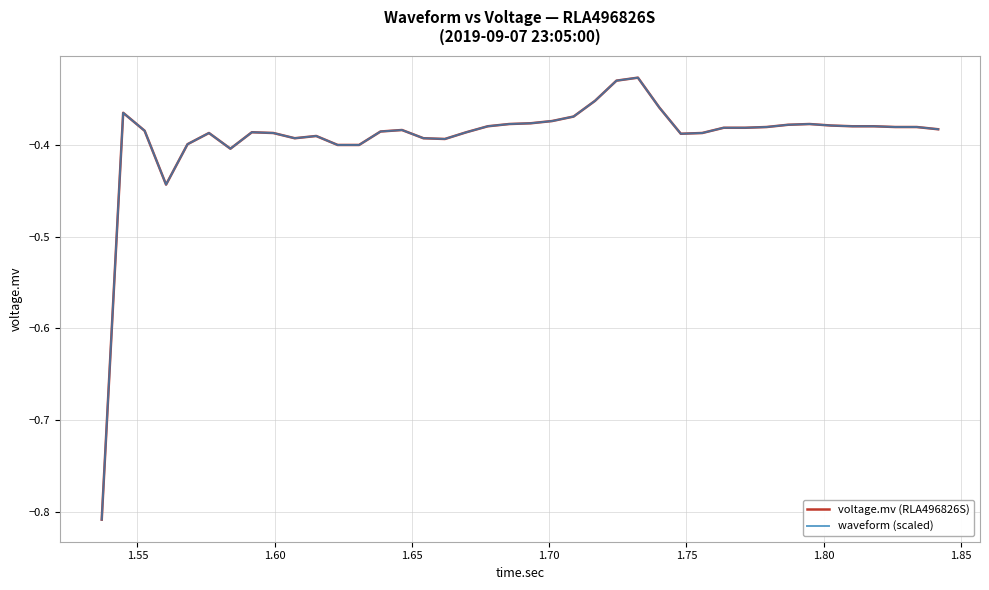

How many intersections are there between waveform (scaled) and voltage.mv (RLA496826S)?

1